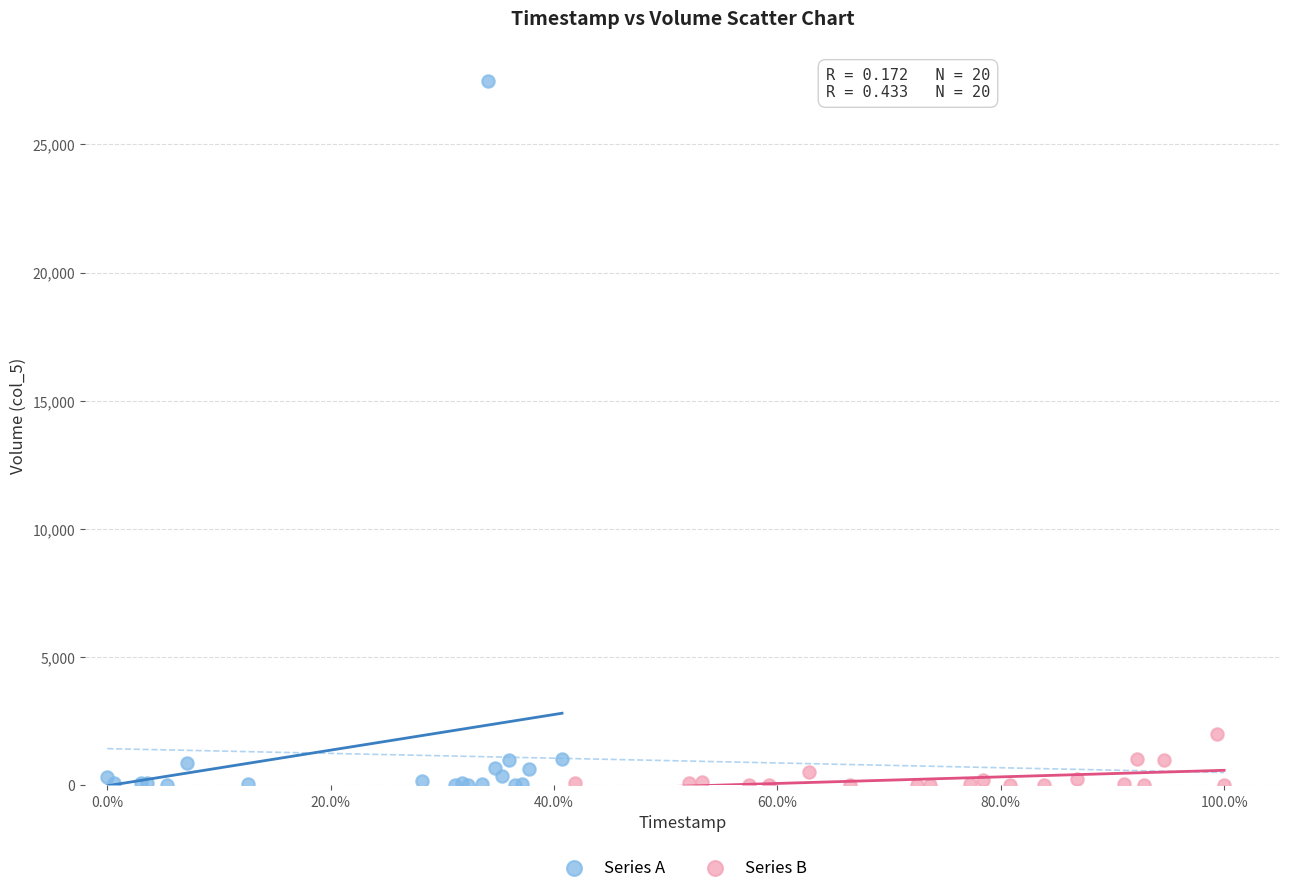

Which series has the widest spread of Y values?

Series A